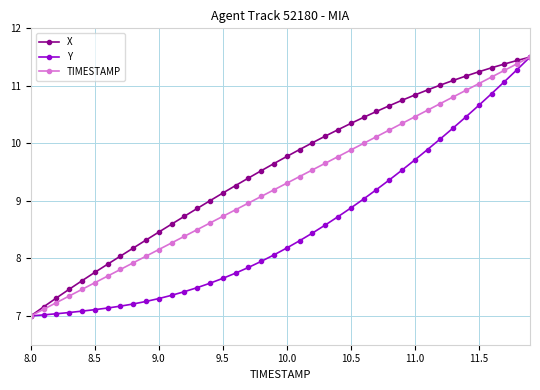

What is the value of the X point at the 8th from the left?

8.0